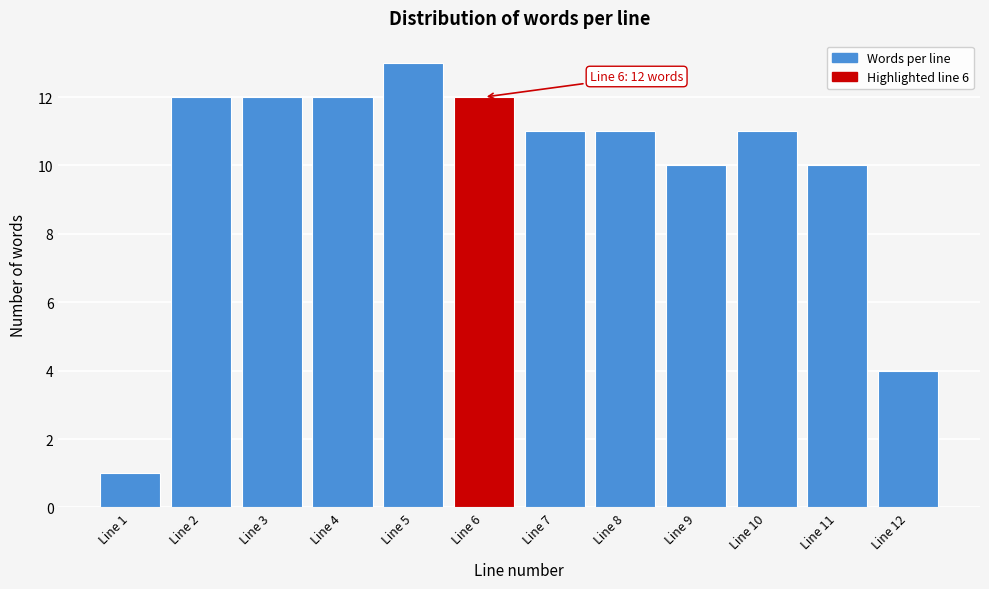

Reading right to left, transcribe all the data shown in this chart.

4	10	11	10	11	11	12	13	12	12	12	1